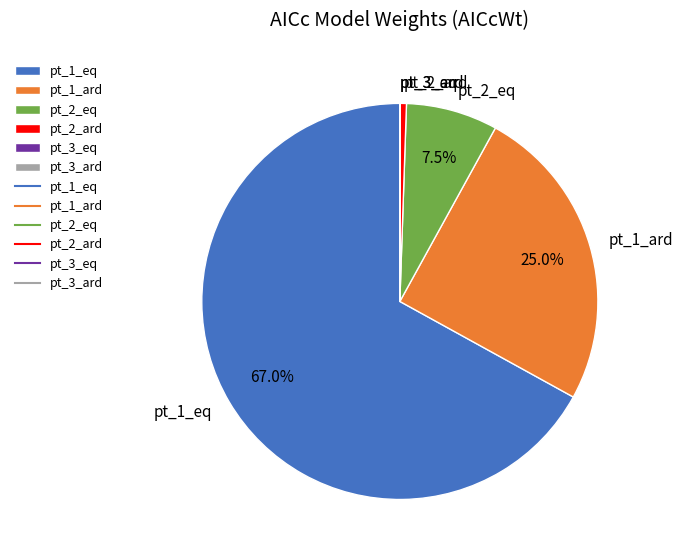

To the nearest percent, what is the difference between the largest and smallest slice percentages?

67%